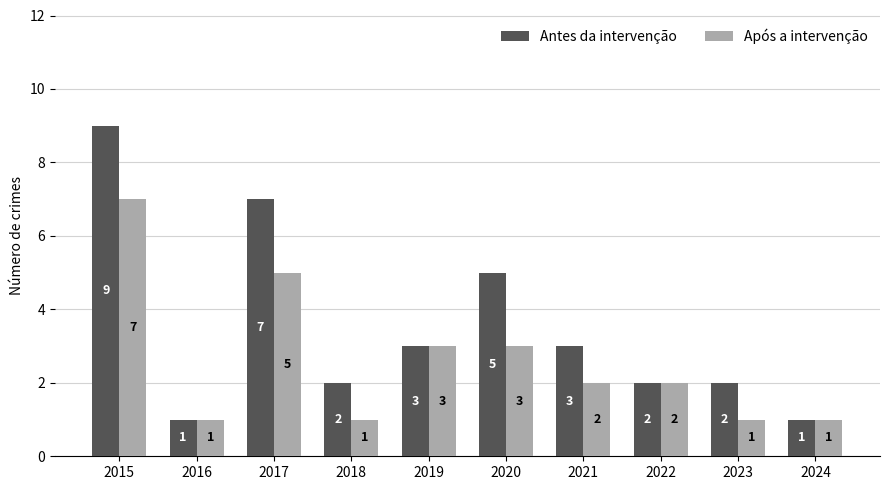

The value of Após a intervenção at 2024 is 1. True or false?

True